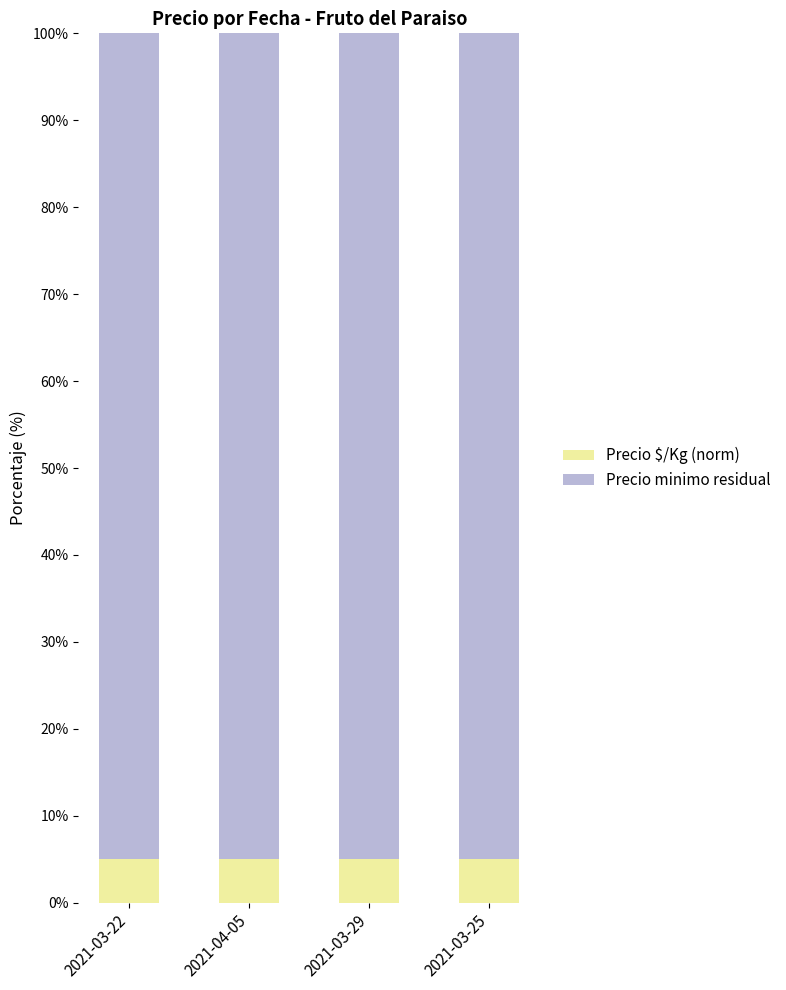

What is the minimum value for Precio $/Kg (norm)?

5